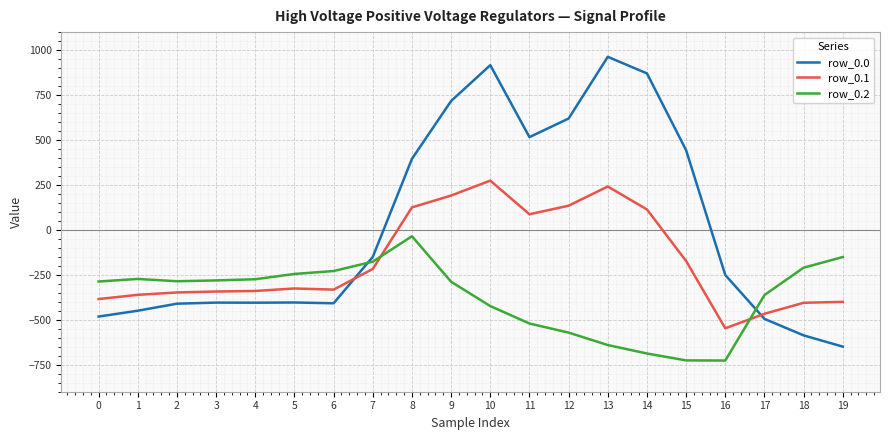

Between which two adjacent categories do row_0.1 and row_0.0 first intersect?

6 and 7